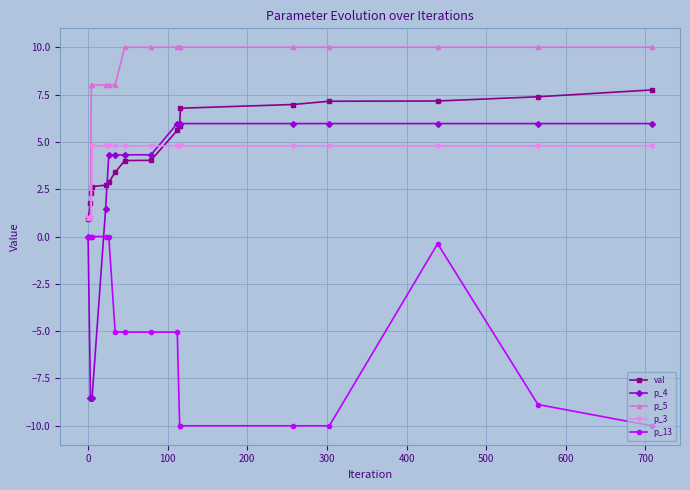

Rank the series by their maximum value, from highest to lowest.

p_5, val, p_4, p_3, p_13